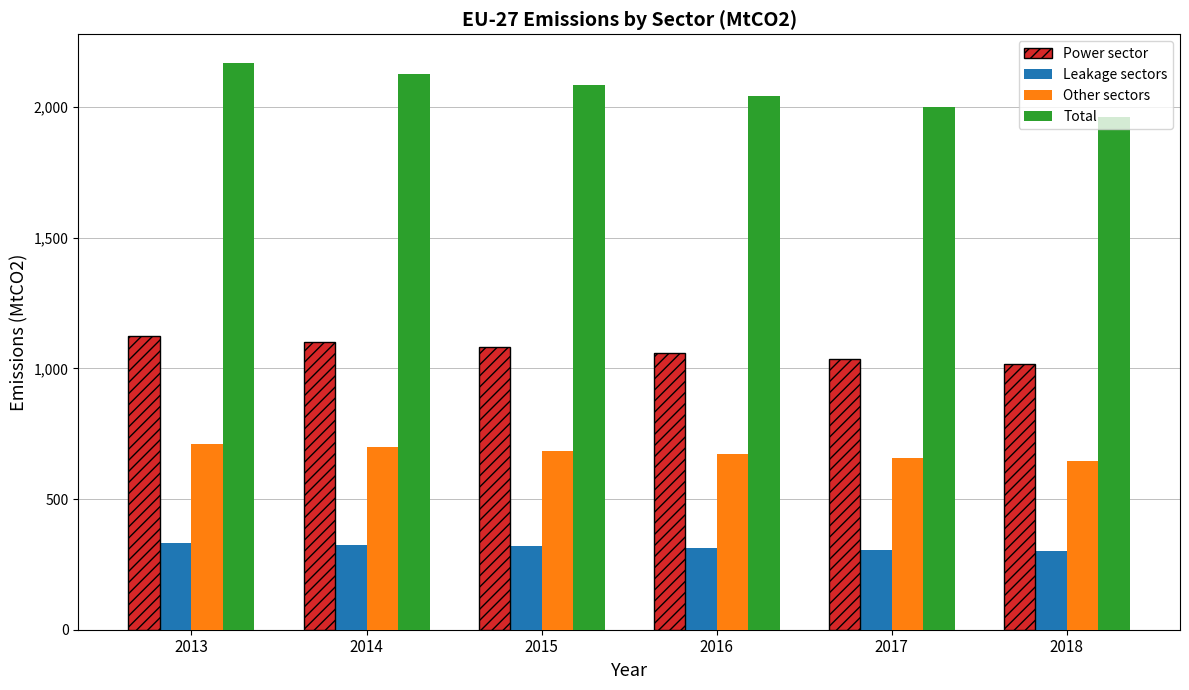

The value of Leakage sectors at 2015 is 150.6. True or false?

False